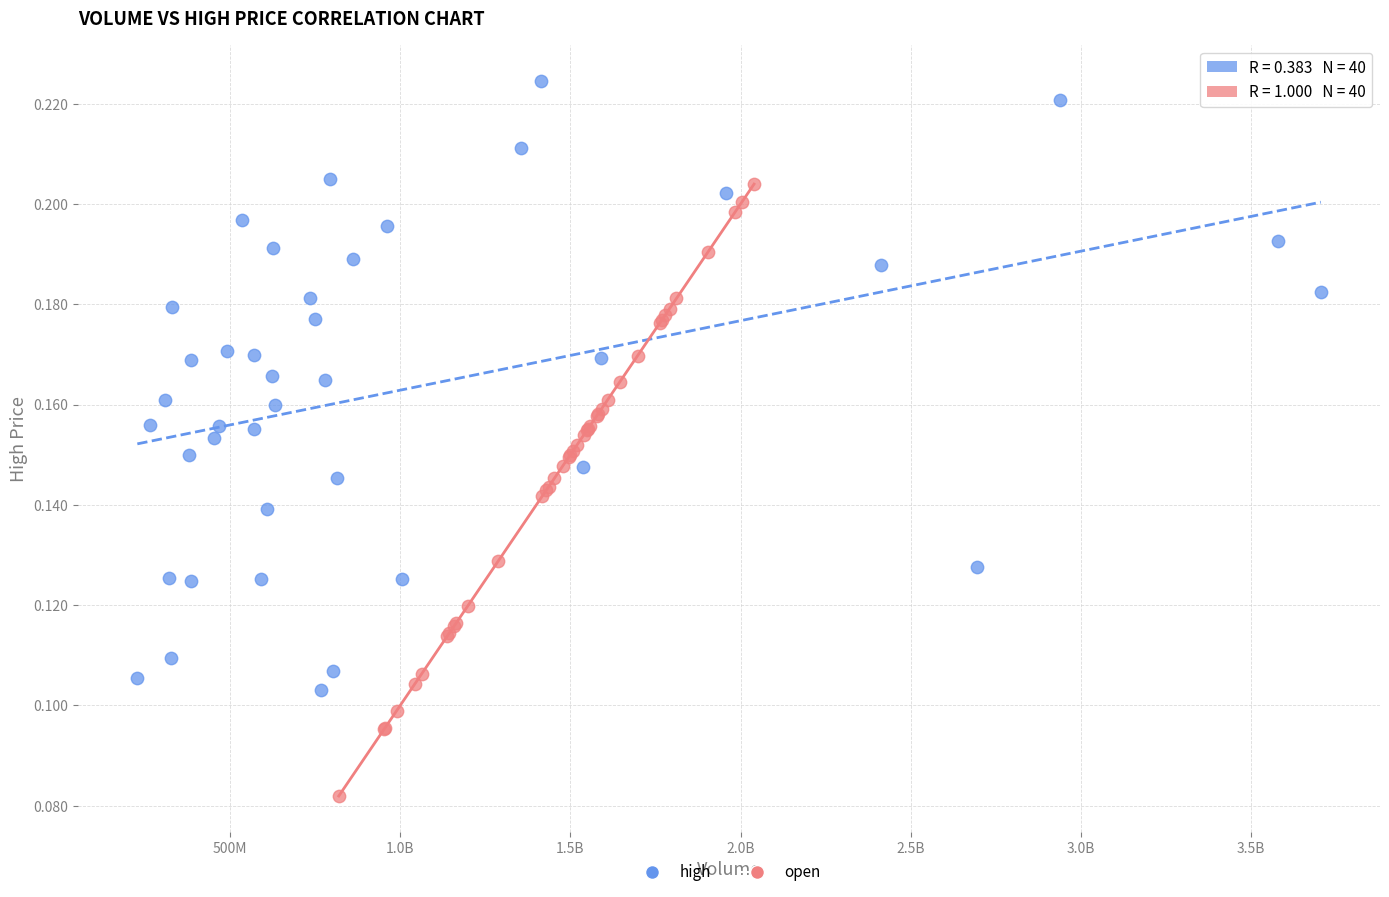

Which series contains the highest Y value?

high